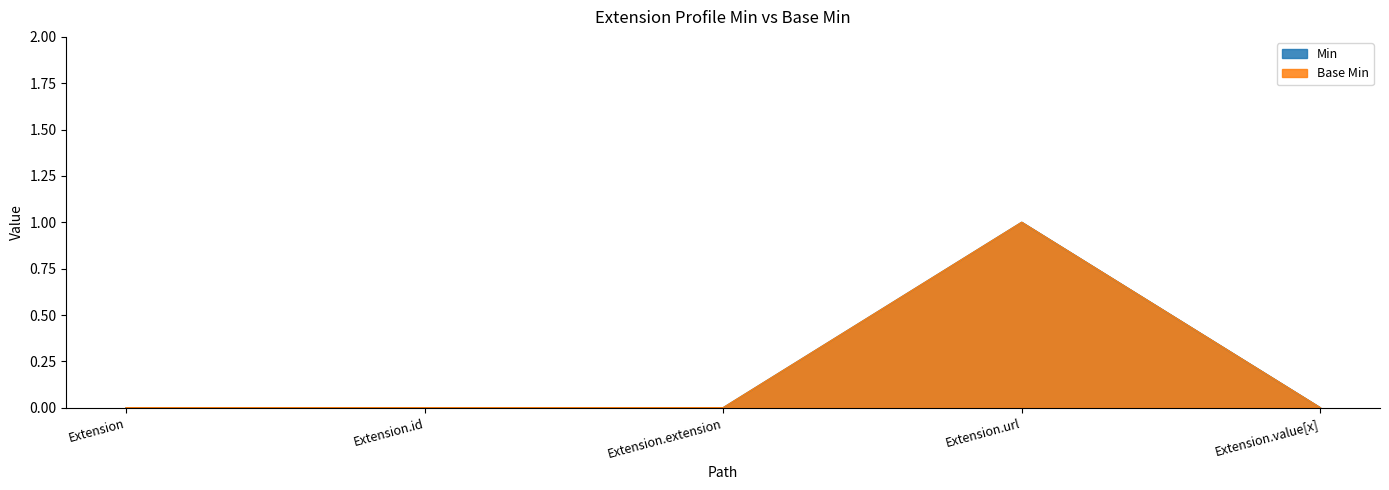

List the series in order of their peak value, highest first.

Min, Base Min